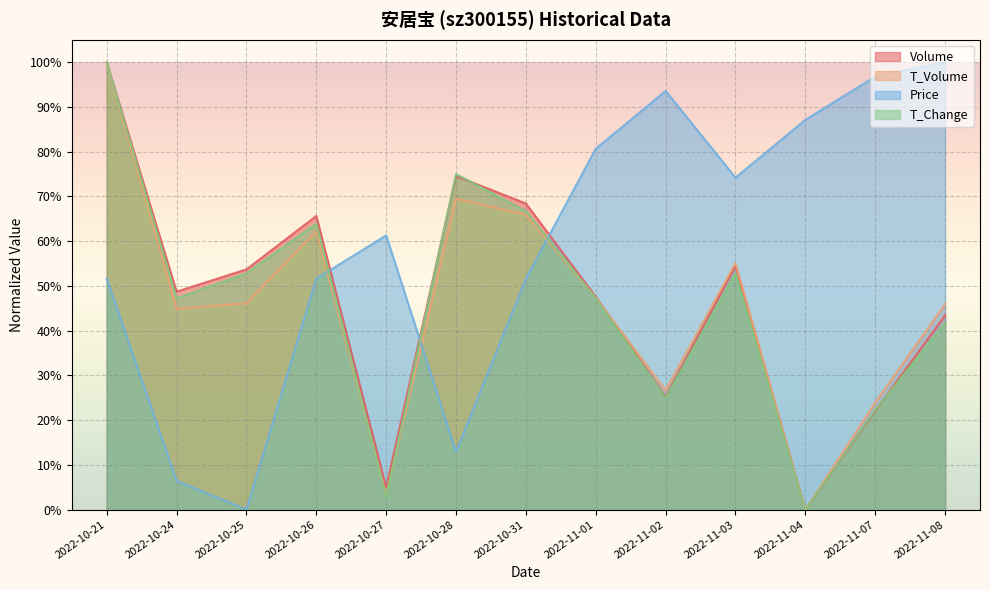

What is the sum of the price values at 2022-11-02 and 2022-11-04?

1.8